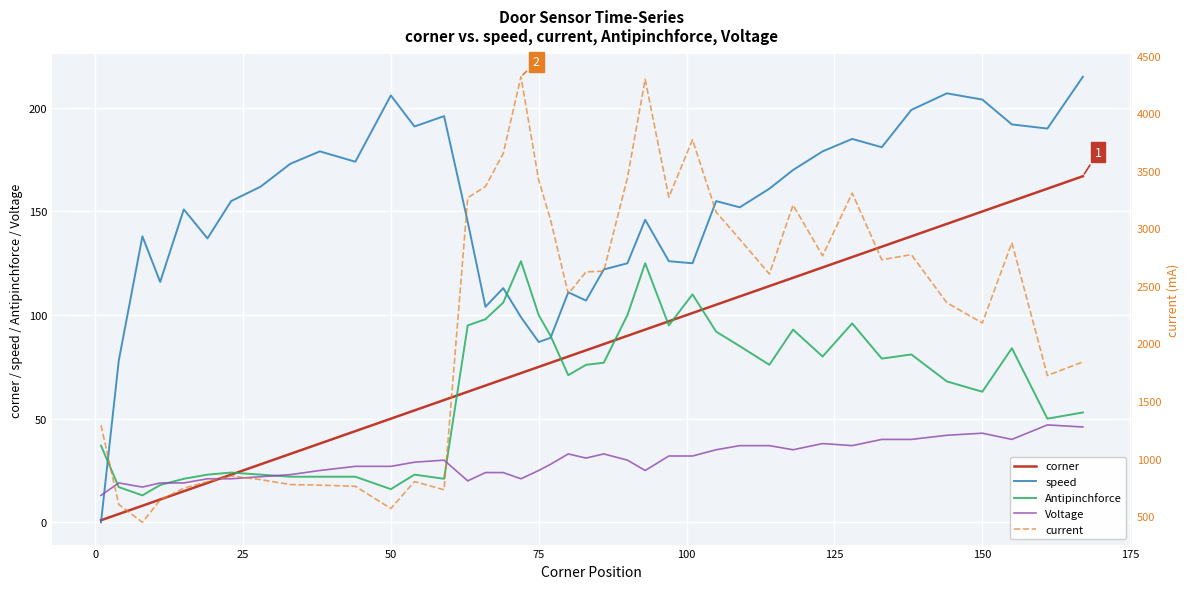

After their last crossing, which series has the higher values: Antipinchforce or Voltage?

Antipinchforce